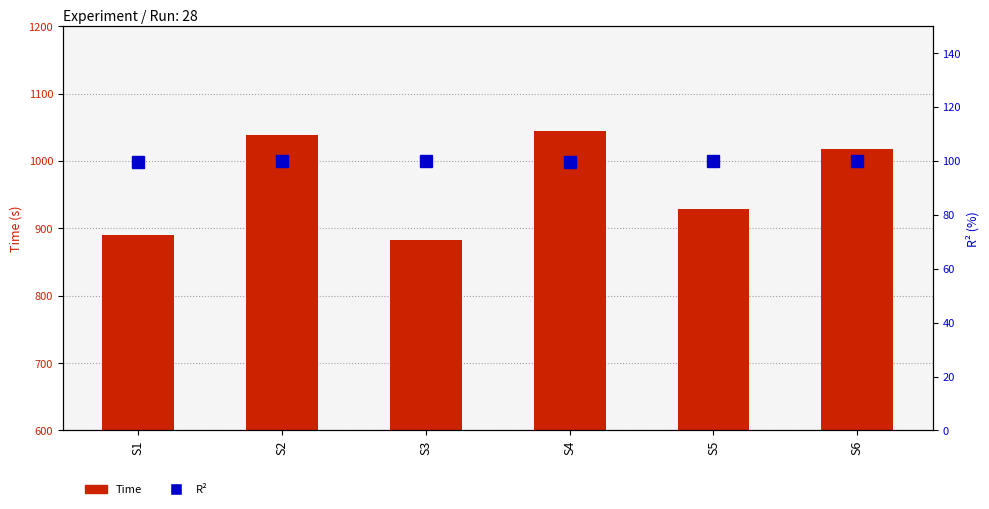

What is the sum of all Time values?

5801.9